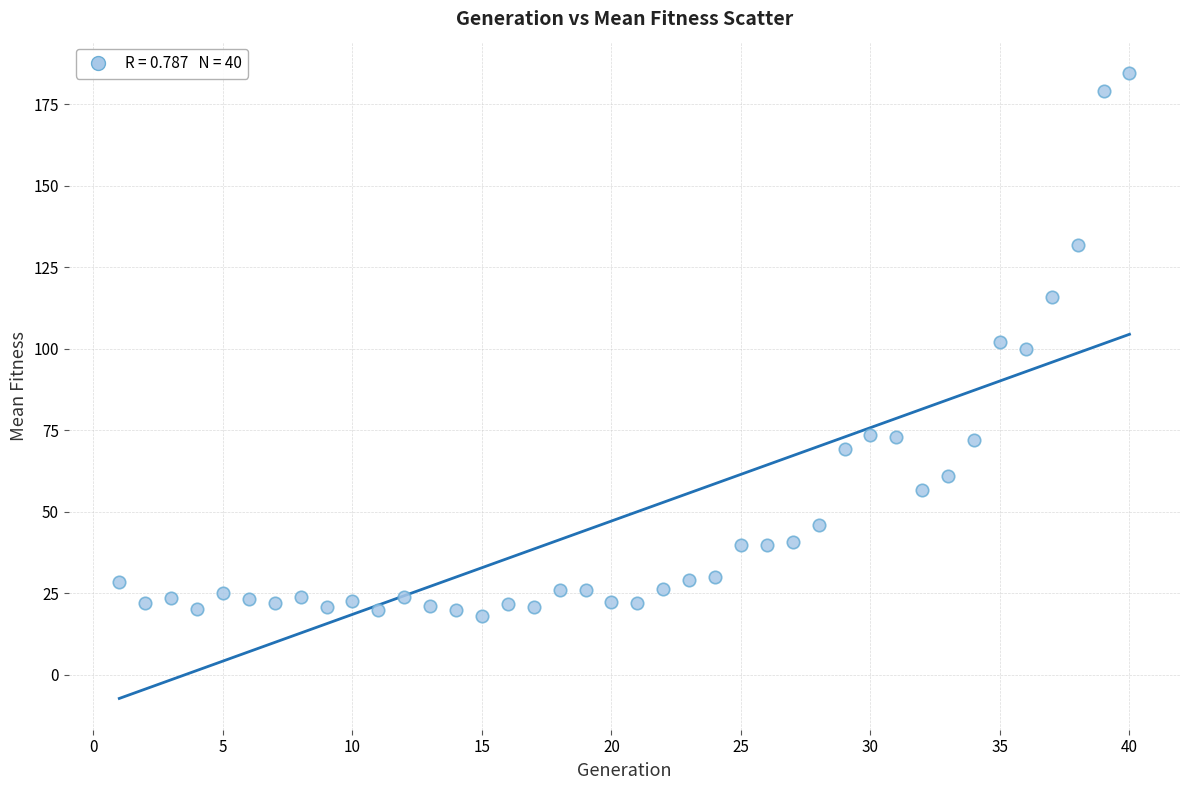

What is the range of Y values (max minus min)?

166.5